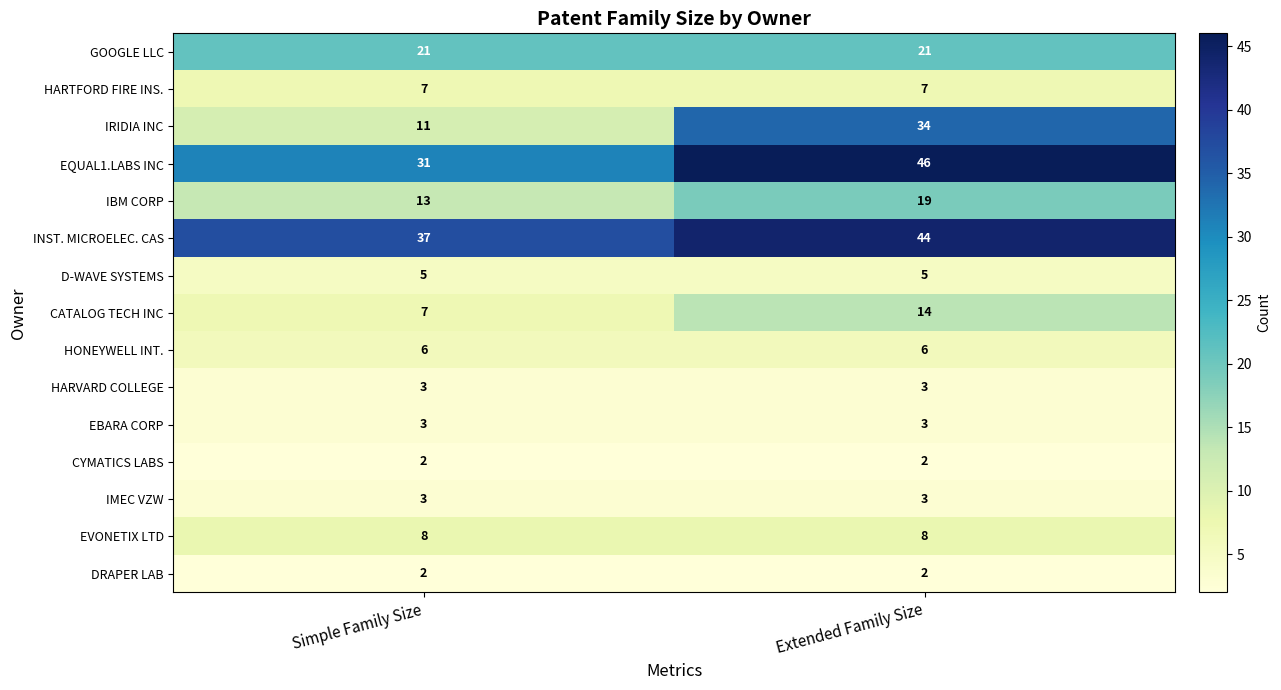

Is it true that EQUAL1.LABS INC equals 45 at Simple Family Size?

False